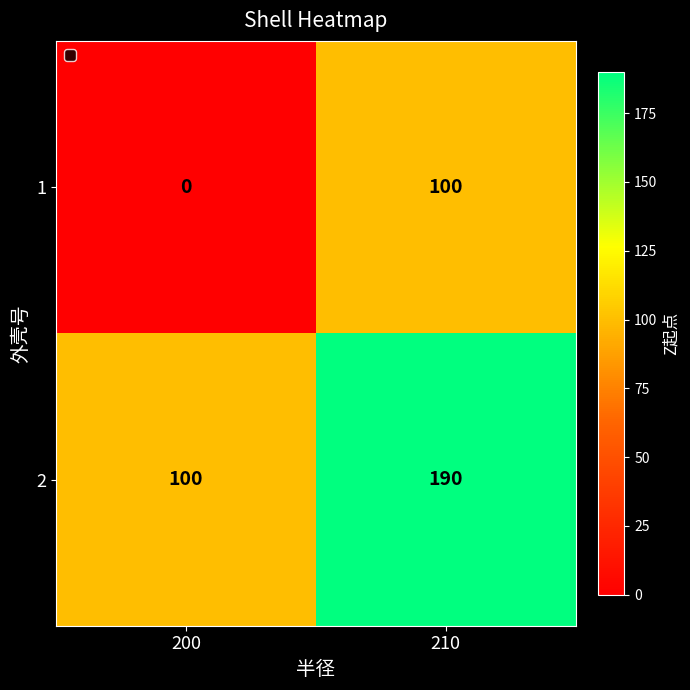

How many categories are shown in the chart?

2